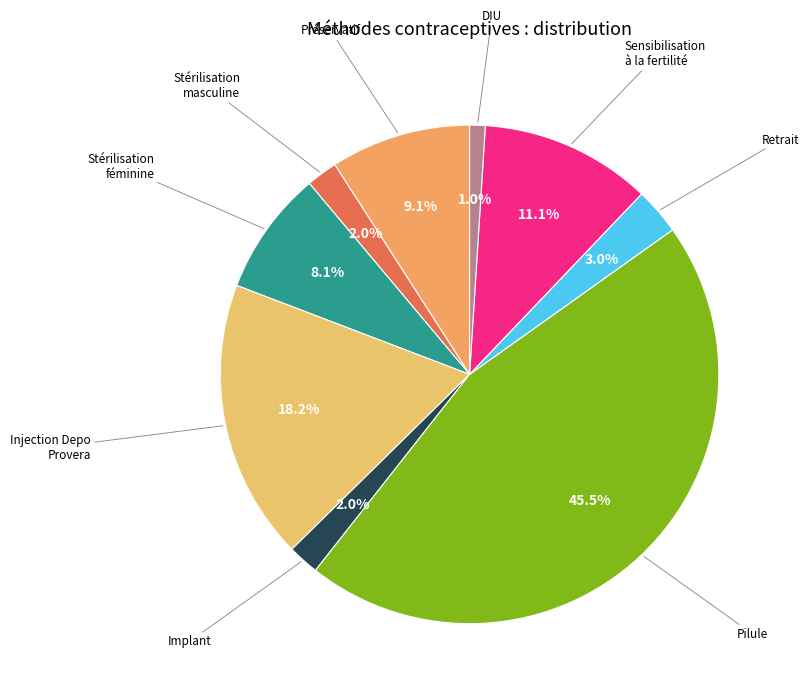

Which slice is the largest?

Pilule